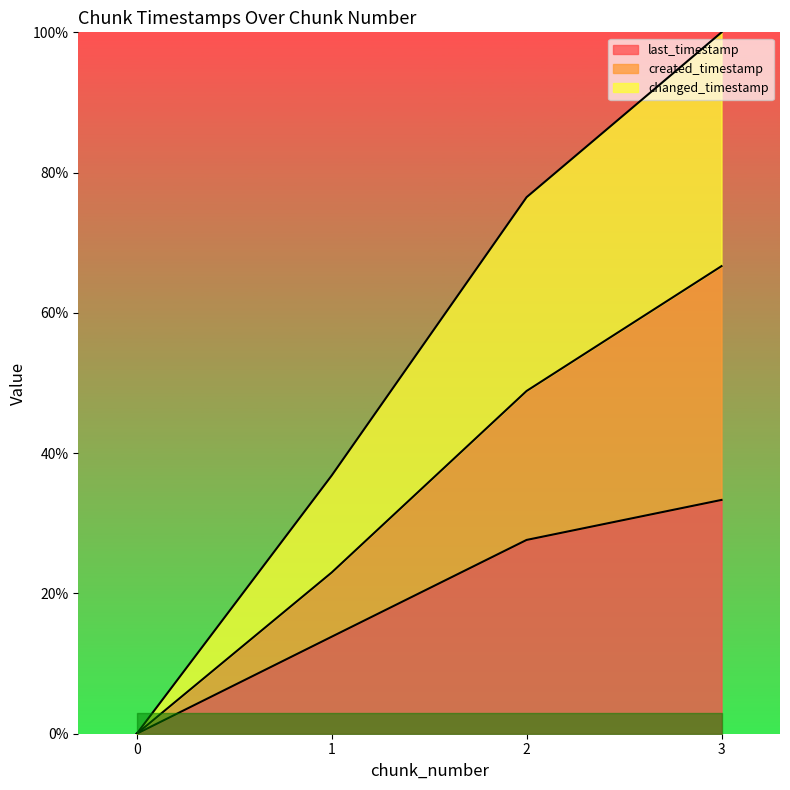

How many lines are shown in the chart?

3